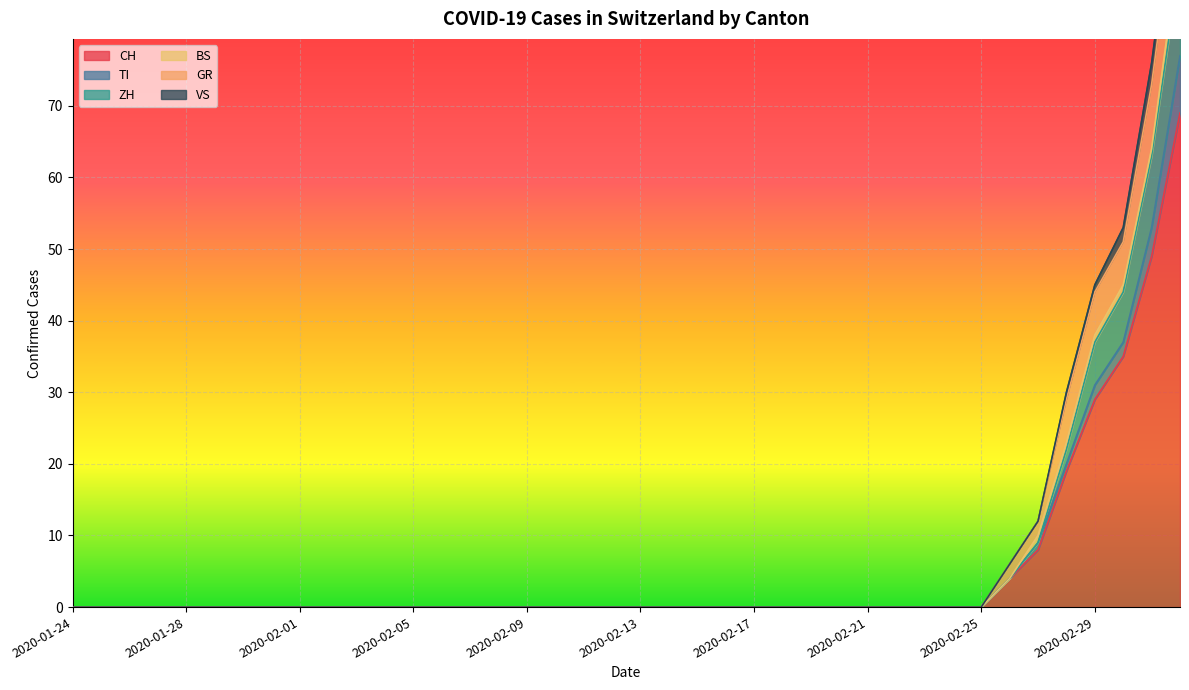

Which series has the widest spread of values?

CH